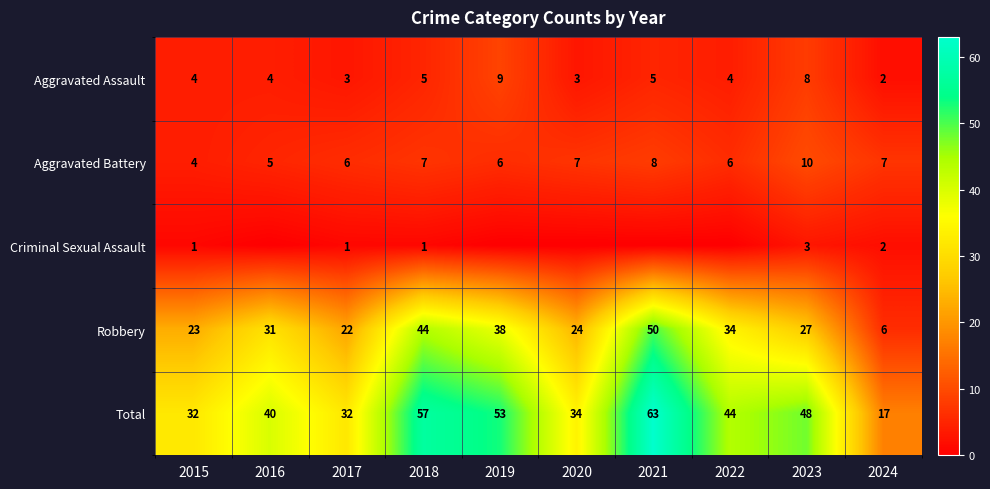

What value does the Robbery series have at 2017?

22